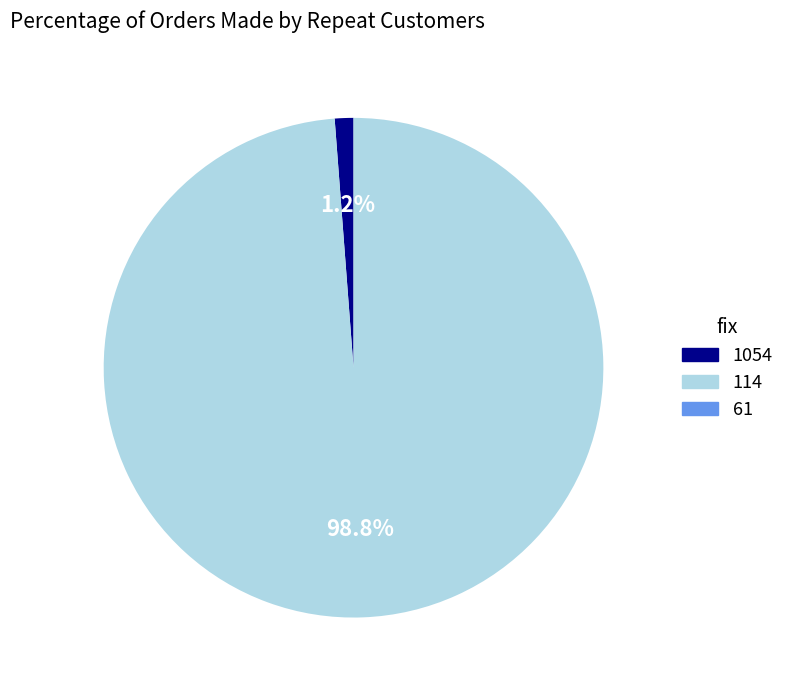

Does 114 represent more than half of the total?

Yes